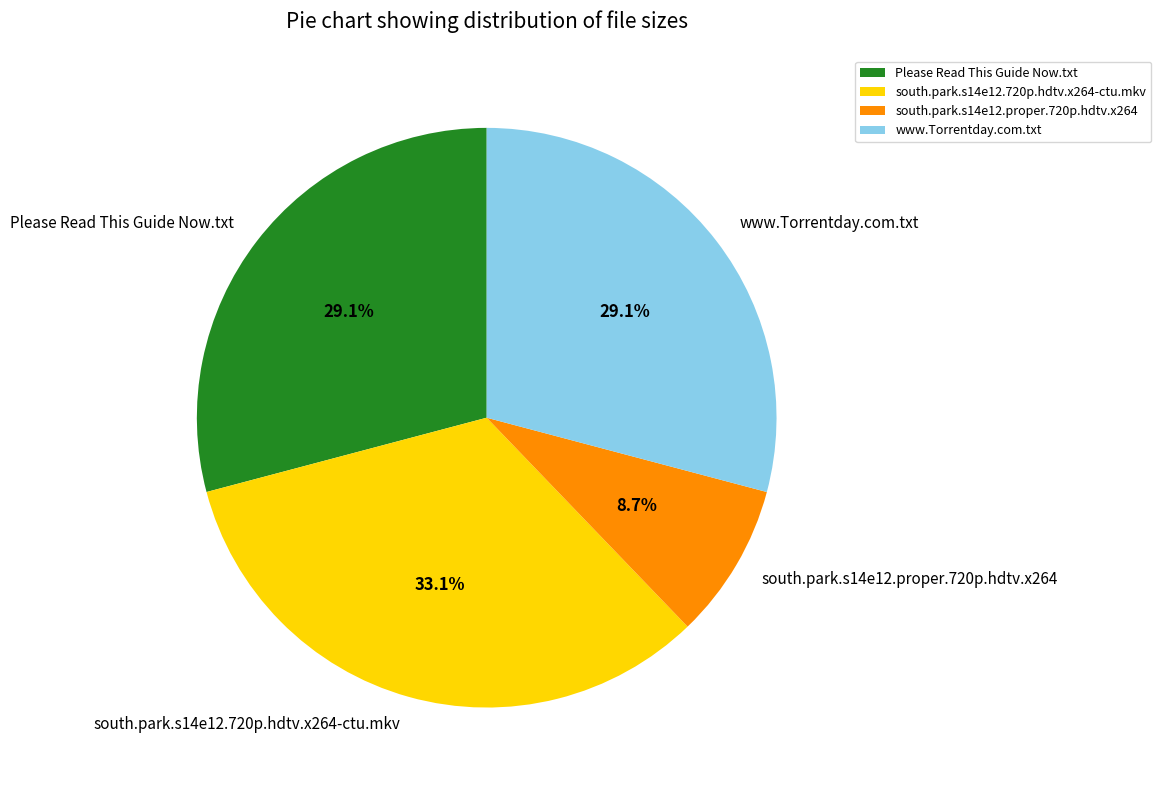

What percentage is the www.Torrentday.com.txt slice, to the nearest percent?

29%